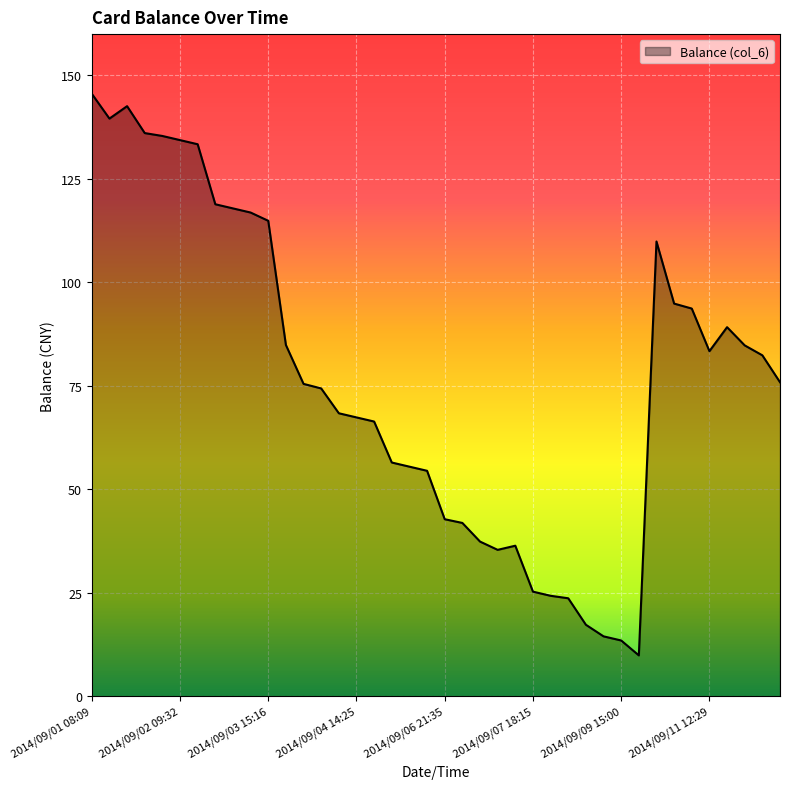

What is the maximum value shown in the chart?

145.6